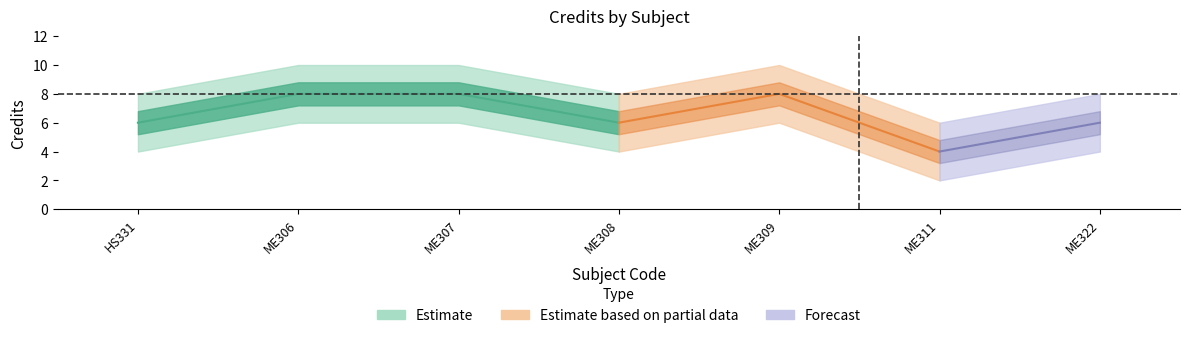

What is the average value?

7